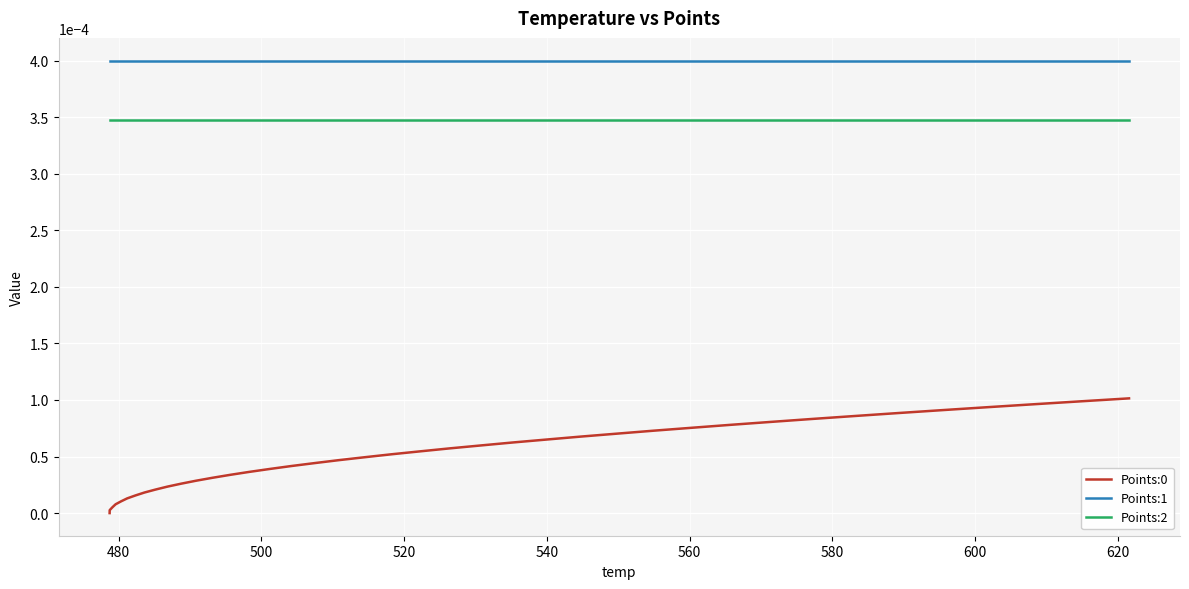

Which series has the largest total across all categories?

Points:1